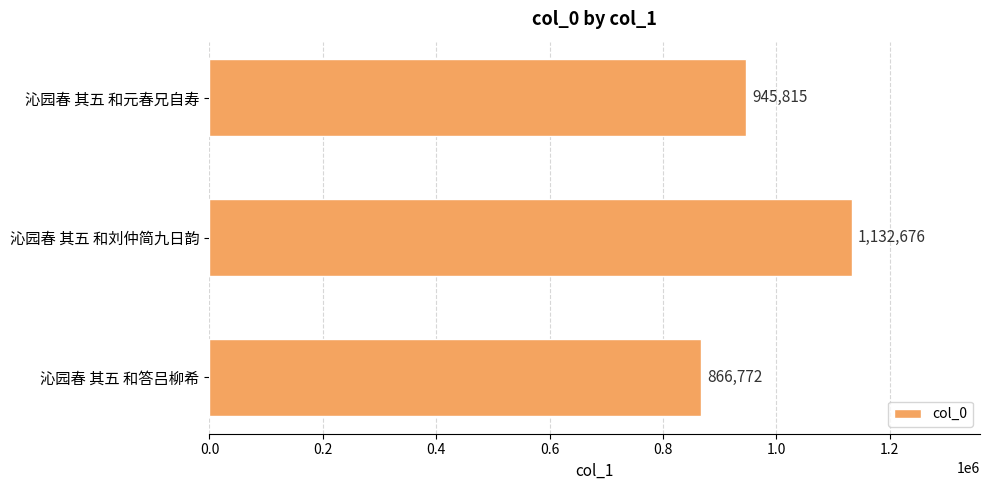

The chart shows a value of 866772 at 沁园春 其五 和答吕柳希. True or false?

True